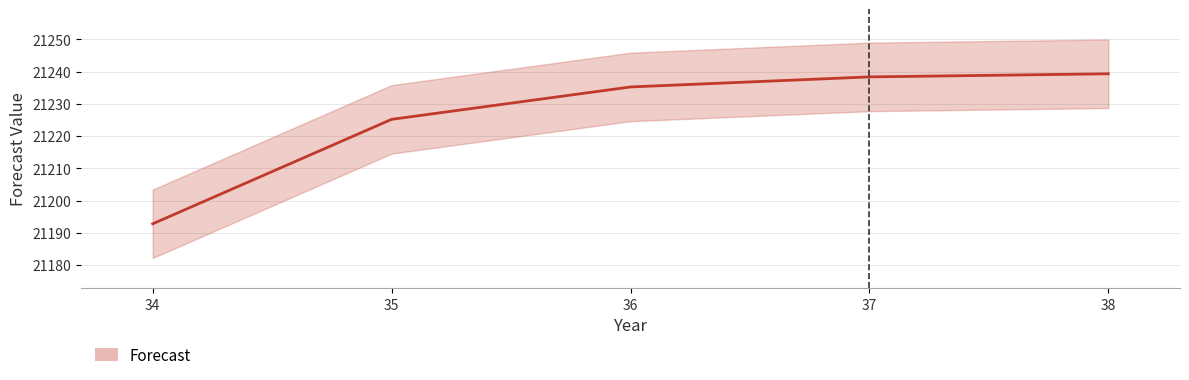

True or false: the data has more than 0 interior local peaks.

False